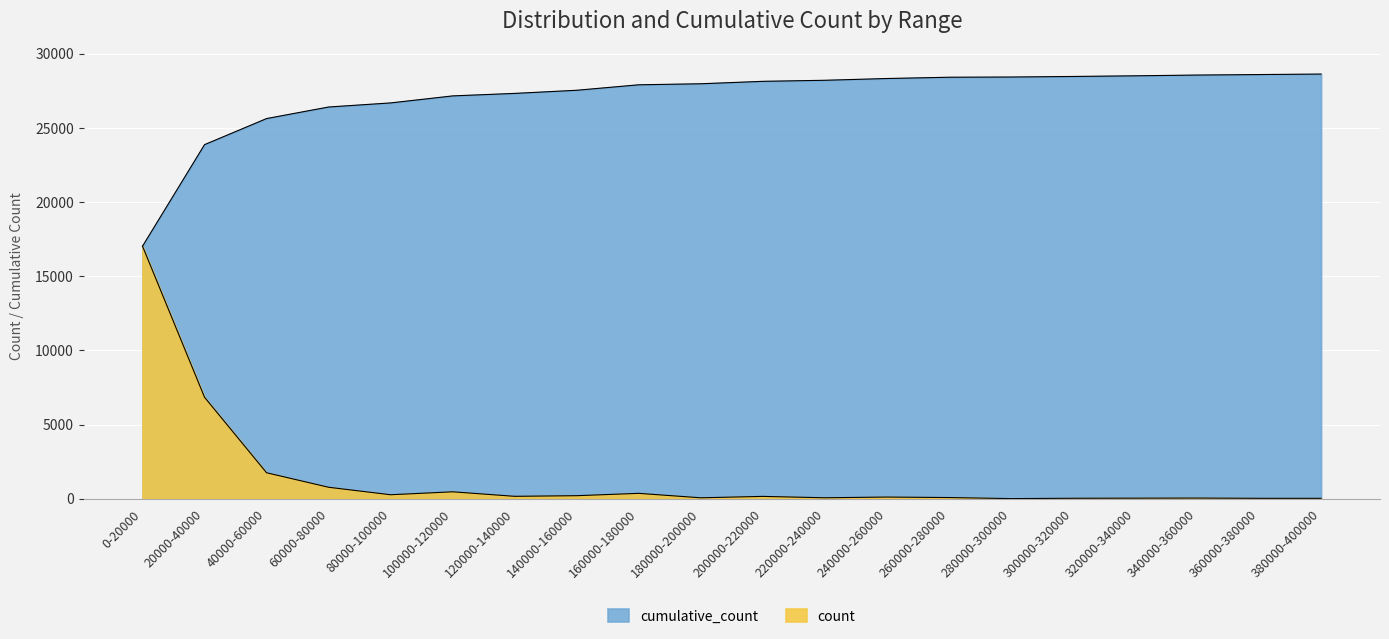

True or false: cumulative_count and count intersect in this chart.

False